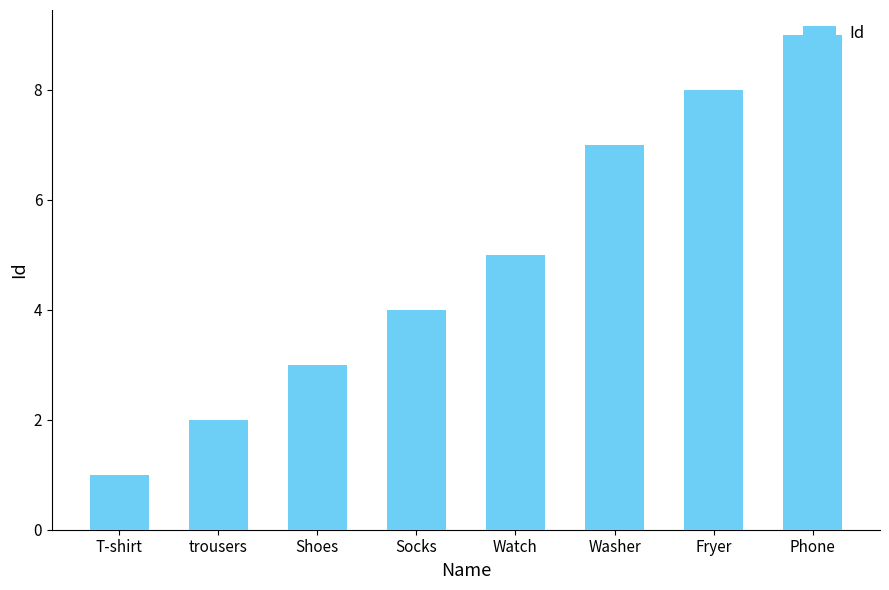

What is the approximate value at Socks?

4